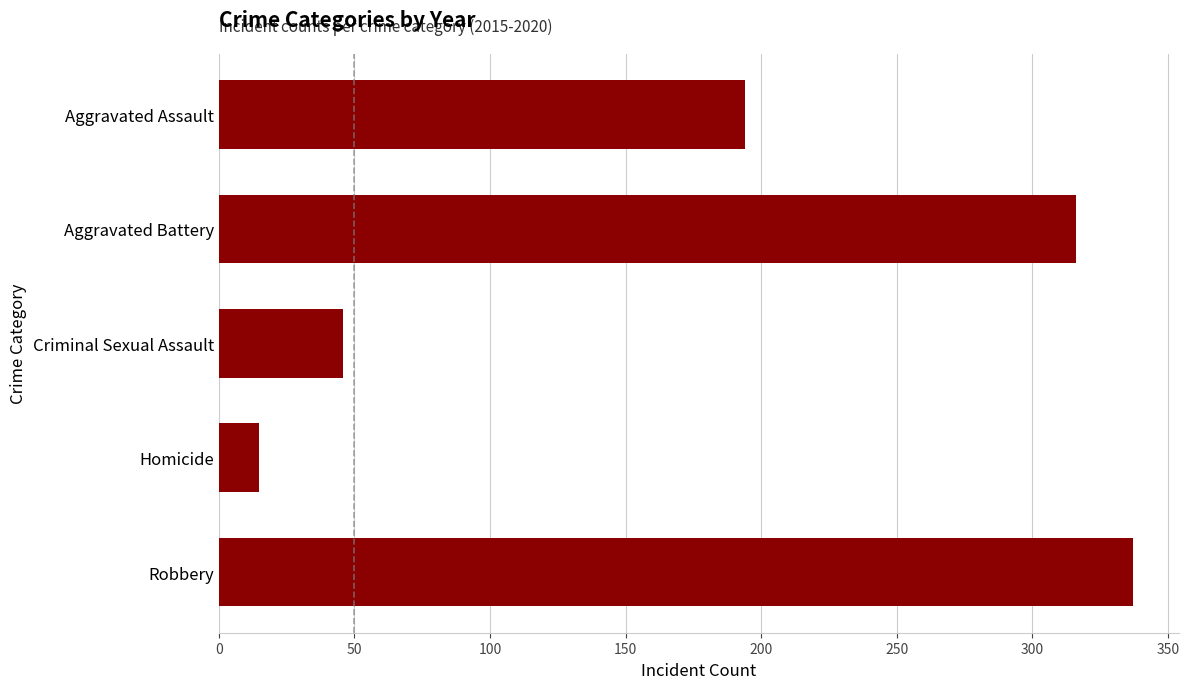

Count the number of categories in the chart.

5